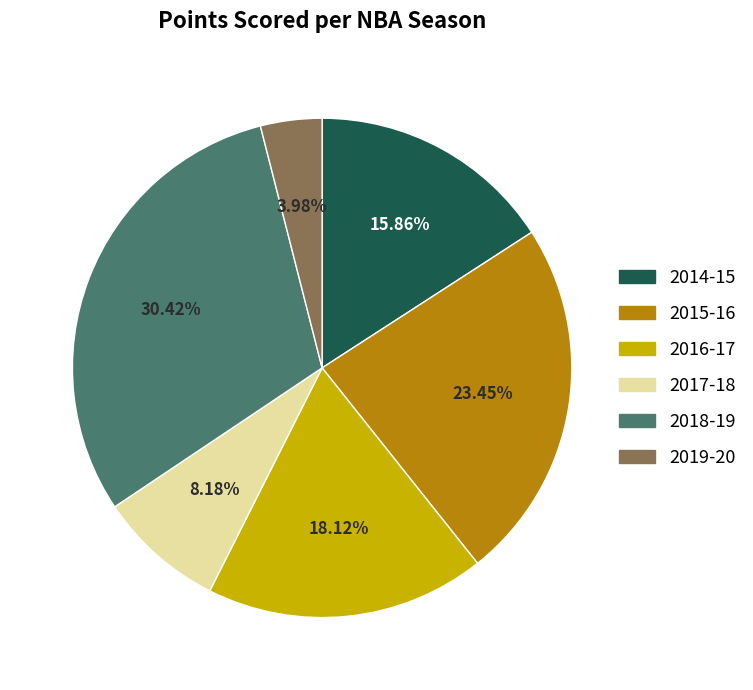

To the nearest percent, what is the difference between the largest and smallest slice percentages?

26%